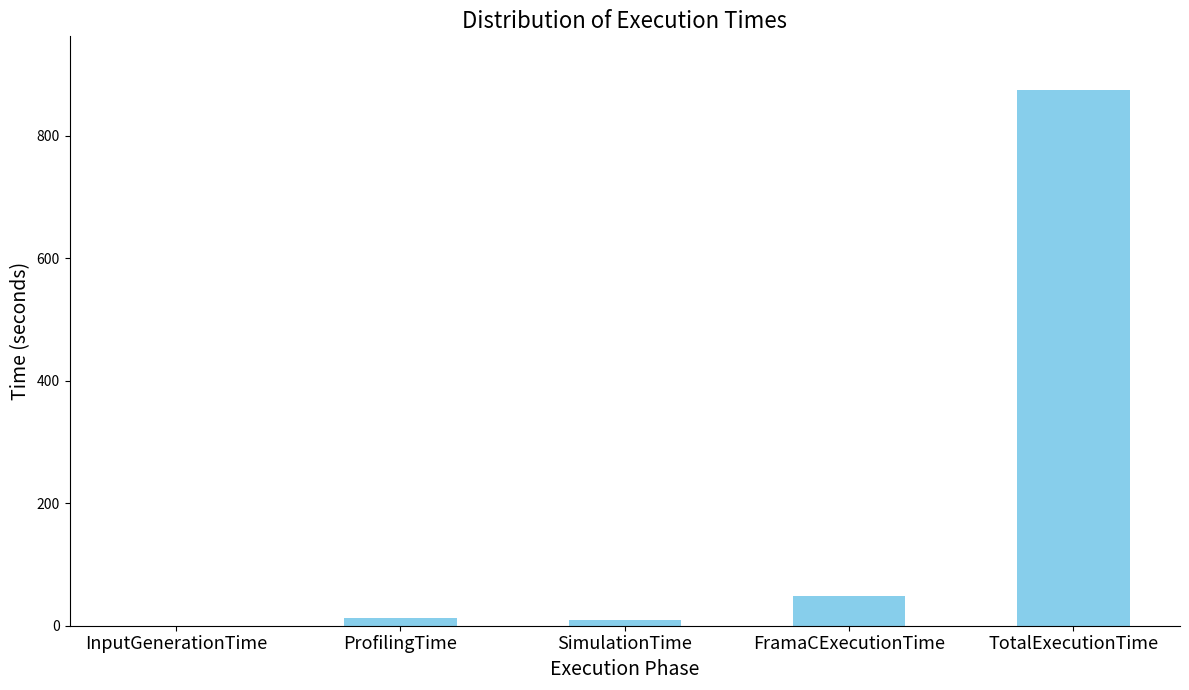

True or false: the data shows 1320.0 at TotalExecutionTime.

False